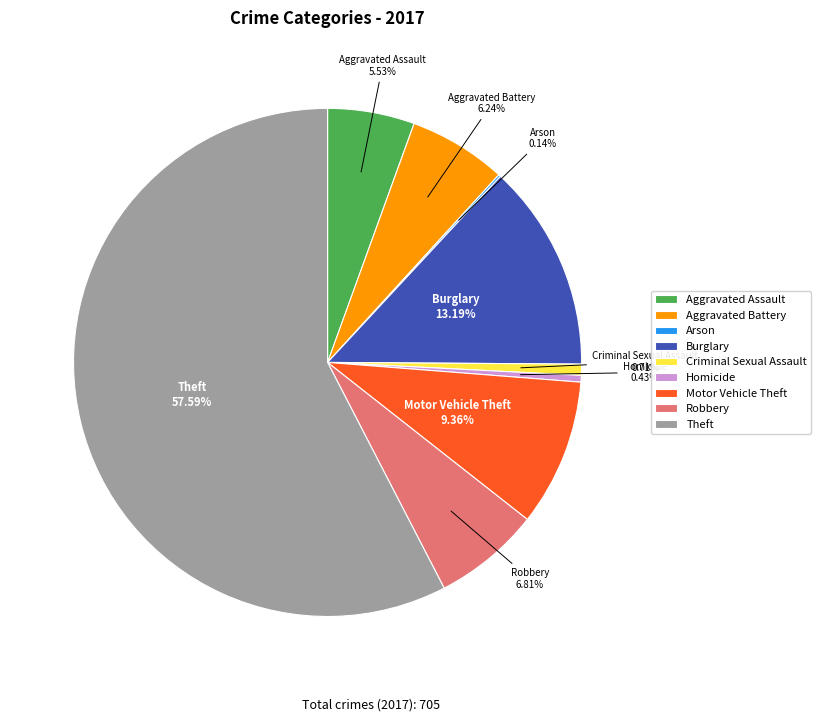

Which has a higher value, Motor Vehicle Theft or Aggravated Assault?

Motor Vehicle Theft